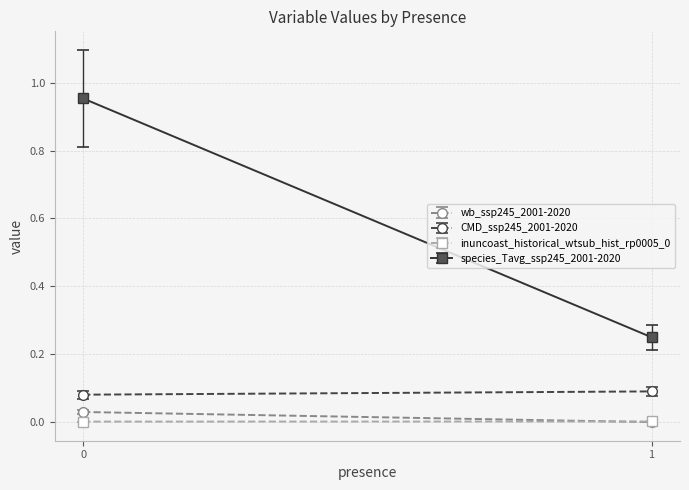

The value of wb_ssp245_2001-2020 at 0 is 0.0. True or false?

True